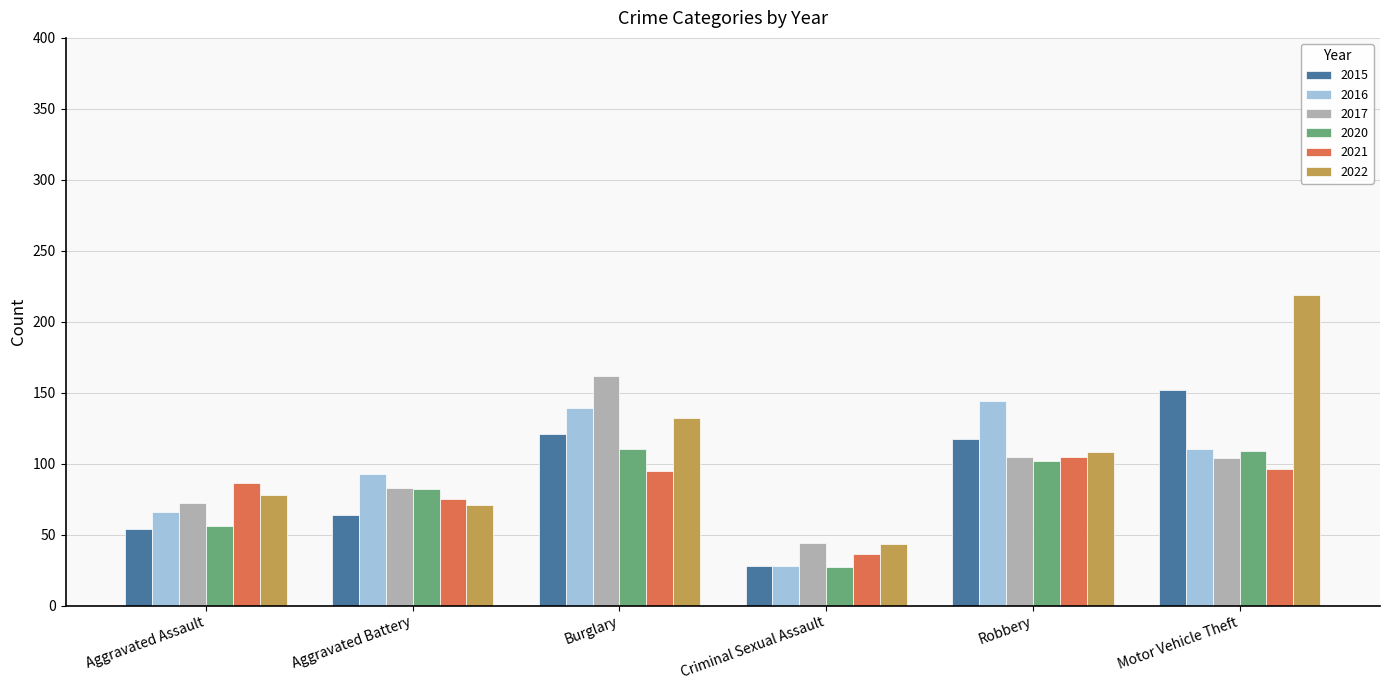

True or false: 2017 has a value of 103 at Aggravated Assault.

False